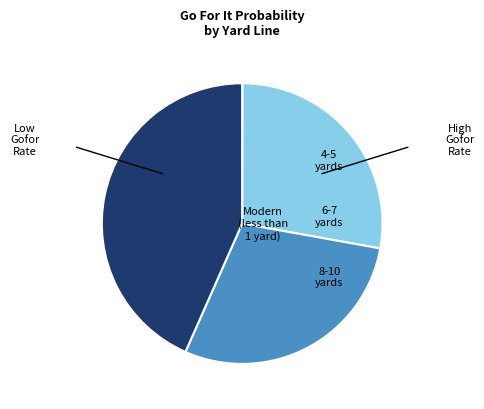

Does any single category account for the majority?

No